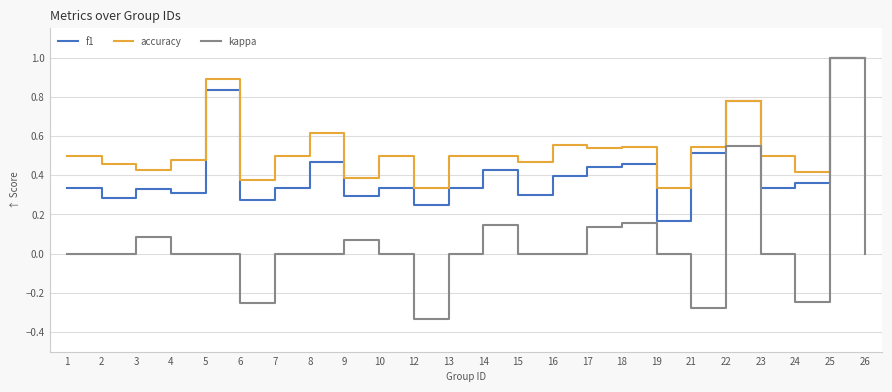

Does the chart display data point markers on the line(s)?

No